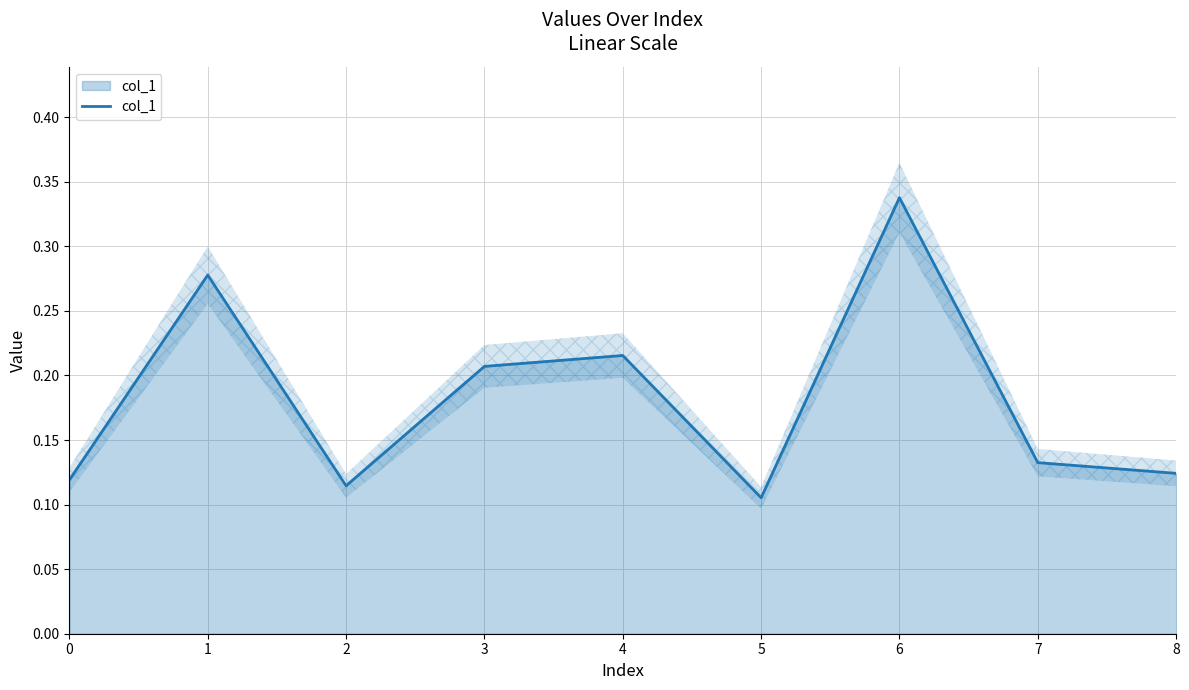

Rank the categories by value from lowest to highest.

5, 2, 0, 8, 7, 3, 4, 1, 6